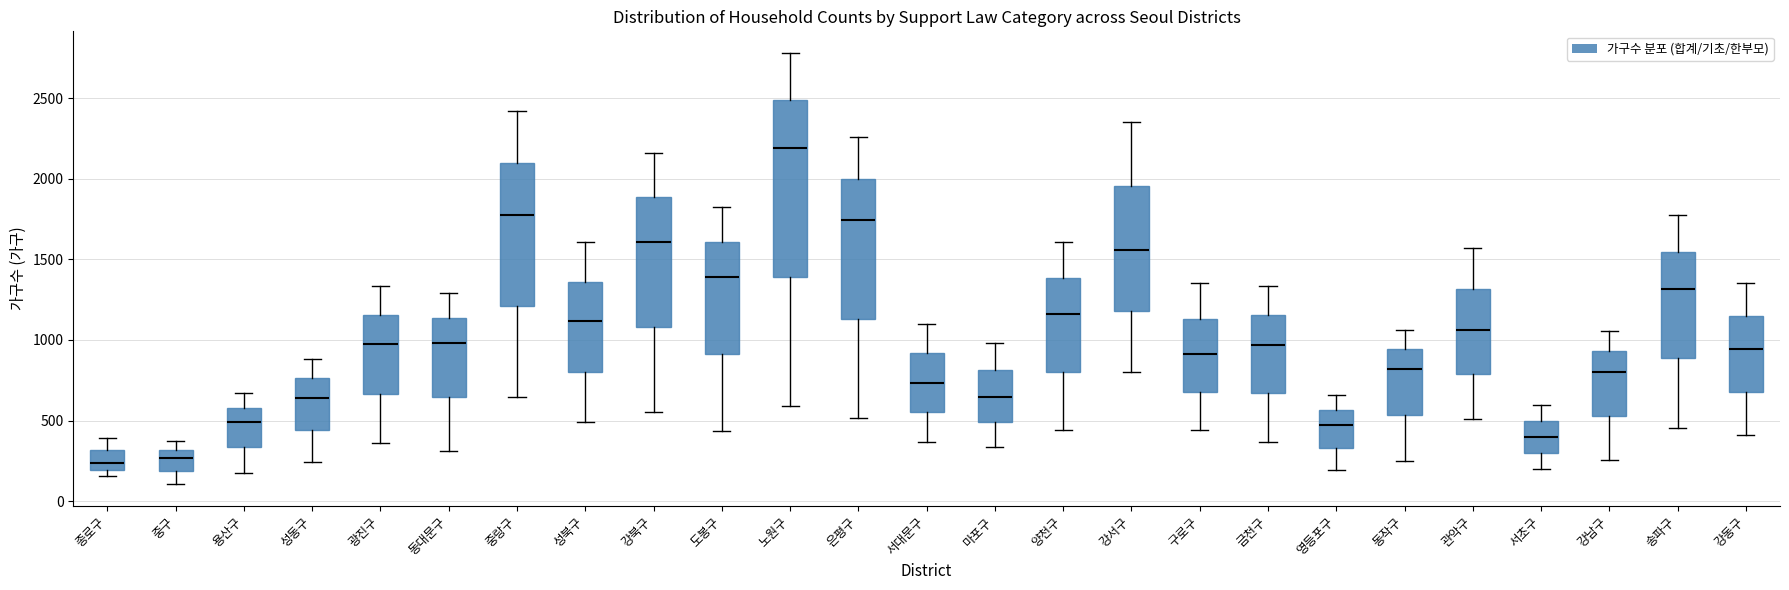

Which box's median line is the highest?

노원구